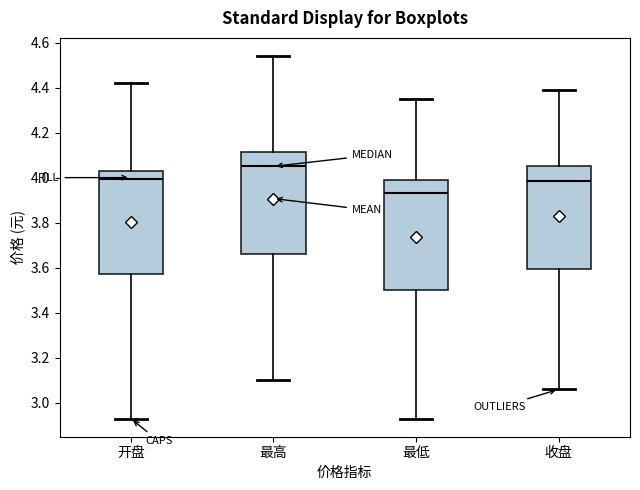

Where does the upper whisker of the box for 收盘 end on the y-axis? The values are not printed on the chart, so give them approximately, as read against the axis.

4.40